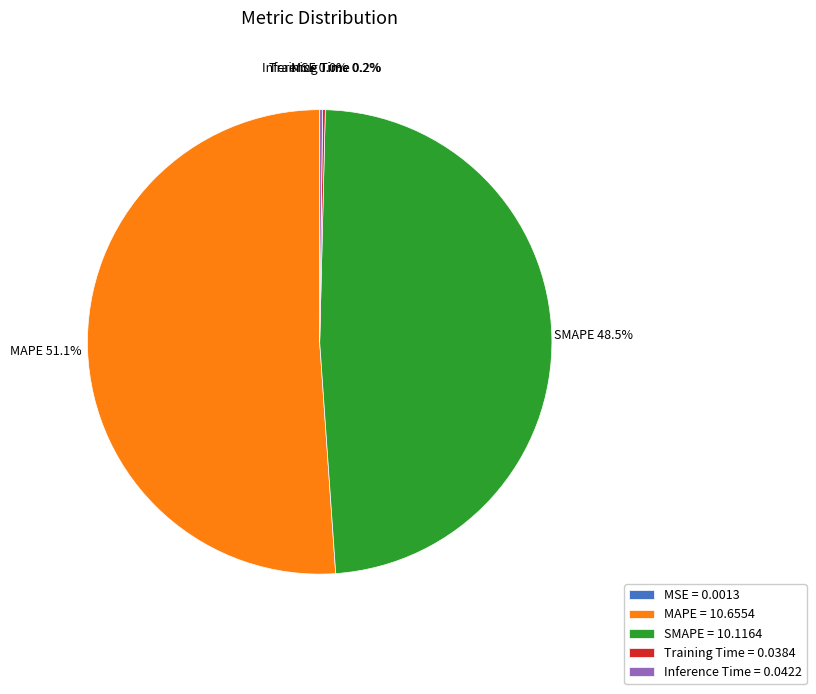

Does MAPE represent more than half of the total?

Yes